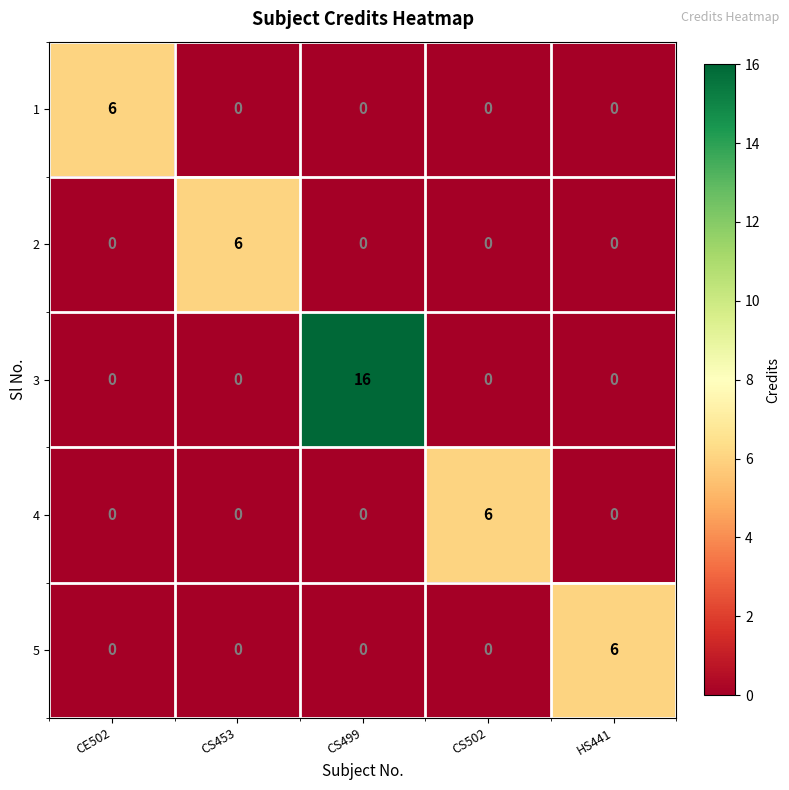

Count the number of data series in this chart.

5